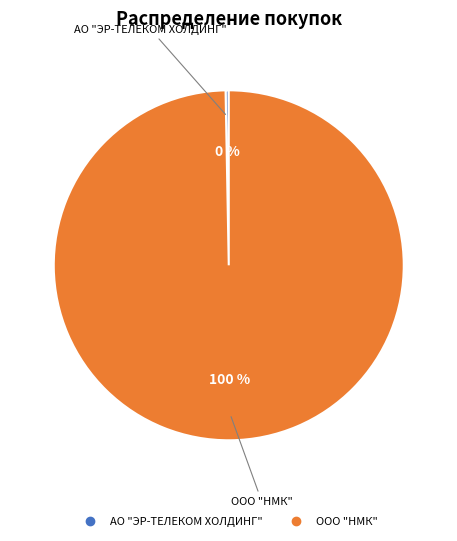

To the nearest percent, what is the average slice percentage?

50%